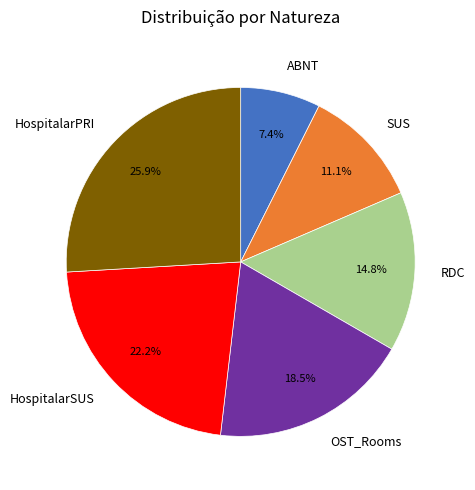

Is there any slice that represents more than half of the pie?

No